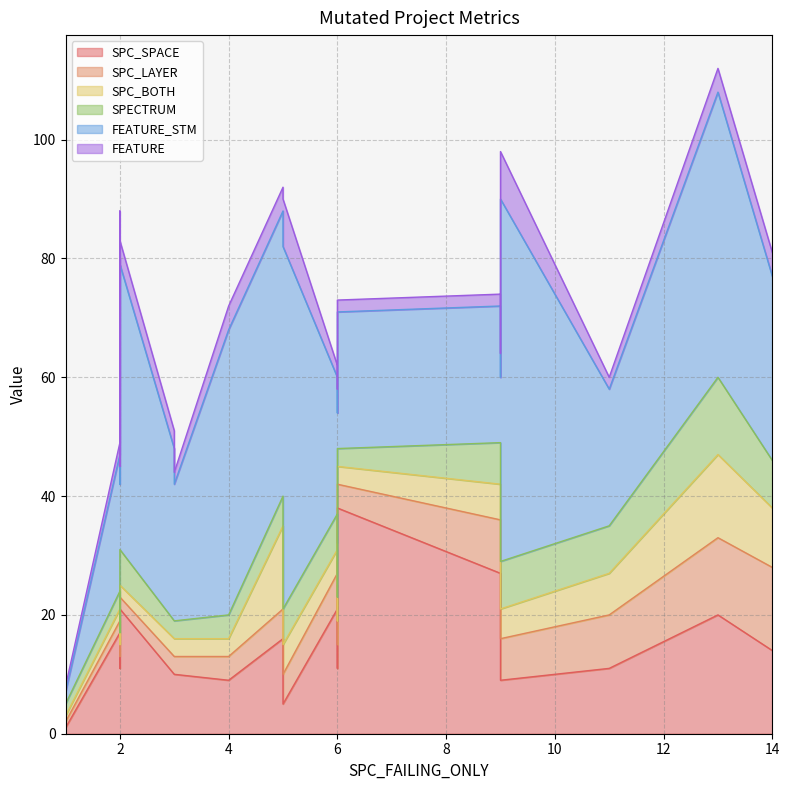

How many data points in SPECTRUM are above 4?

10